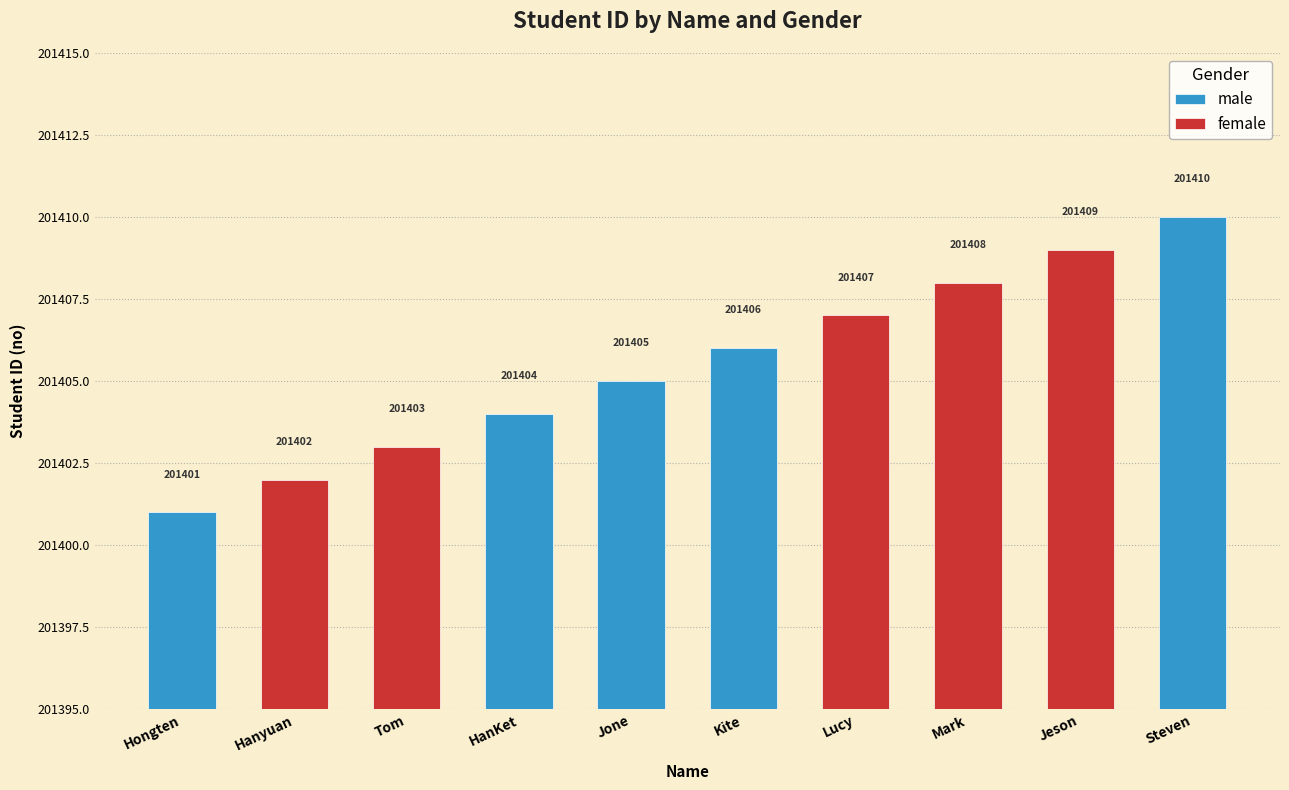

Which series has the largest total across all categories?

female